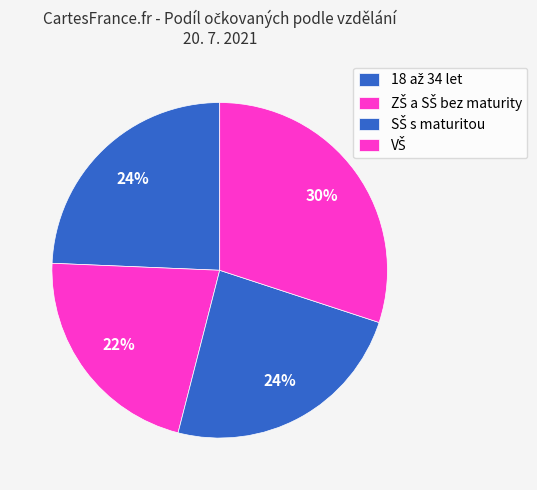

What percentage is the SŠ s maturitou slice, to the nearest percent?

24%